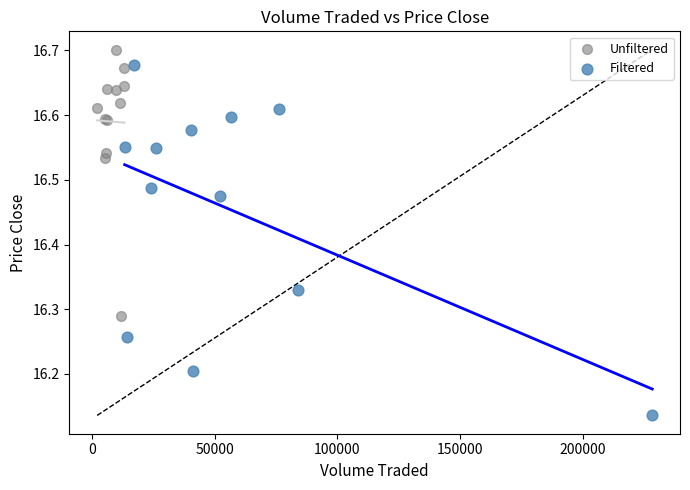

Which series contains the lowest Y value?

Filtered